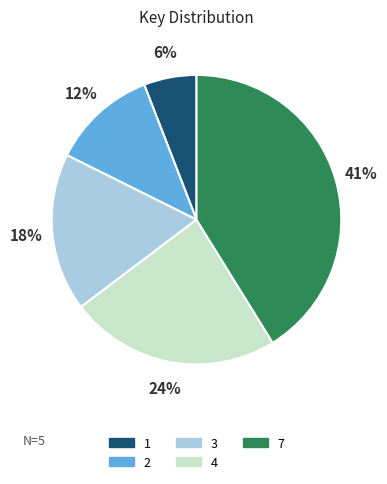

Which category has the smallest portion of the pie?

1